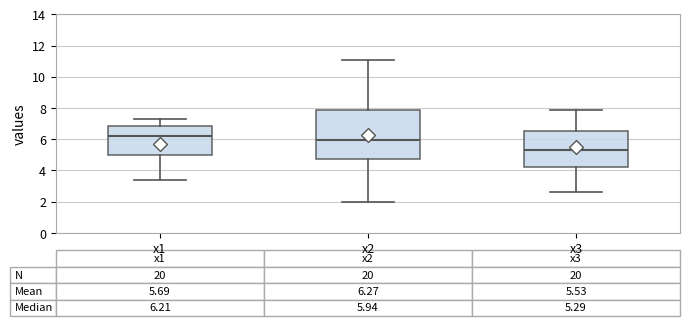

Comparing the boxes themselves (not the whiskers), which one is the tallest?

x2